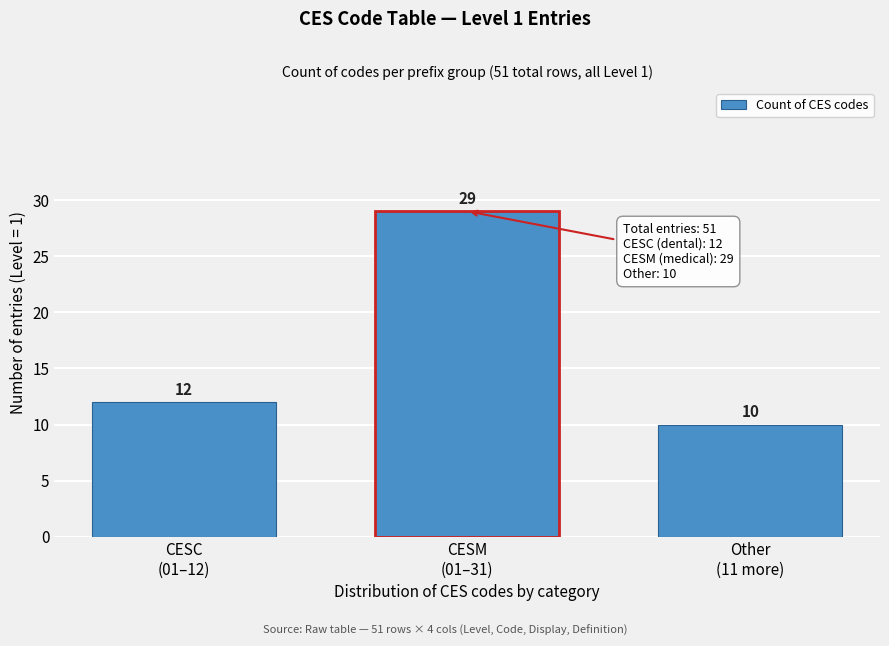

Reading right to left, extract all data points from this chart.

10	29	12